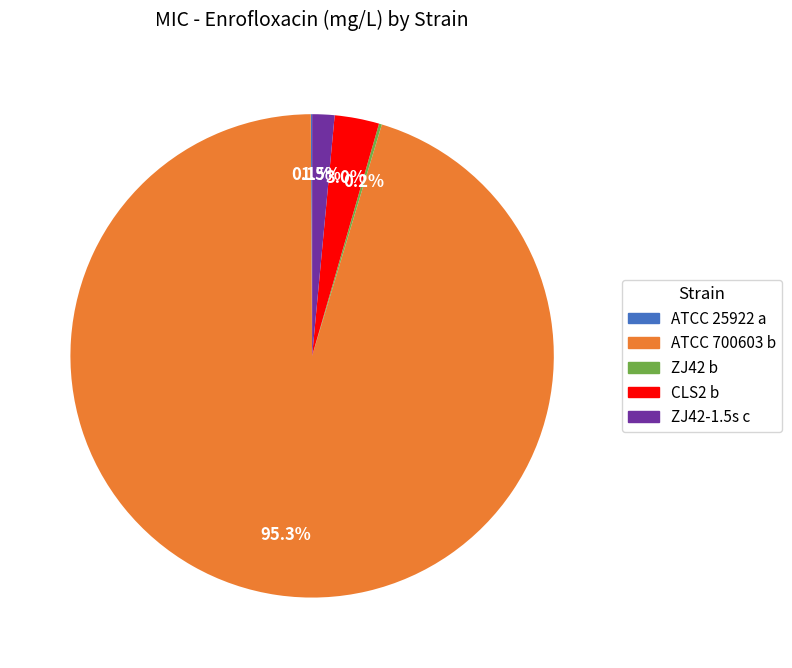

Which slice is the largest?

ATCC 700603 b